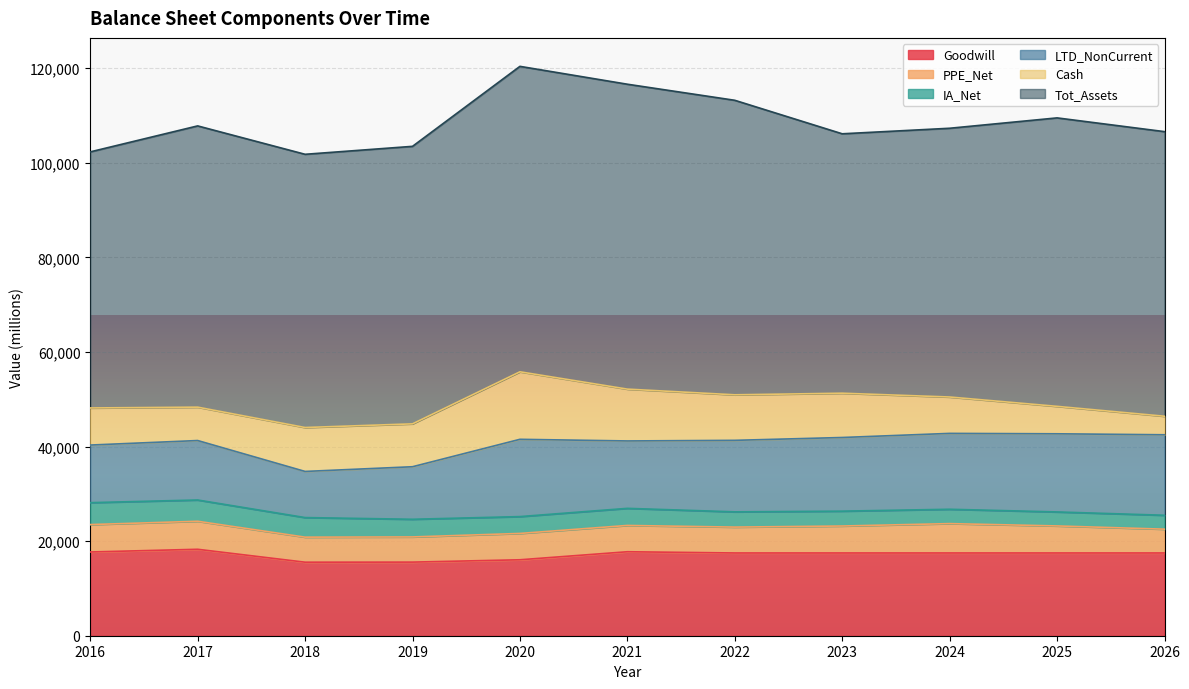

True or false: IA_Net and Cash cross at least once.

False